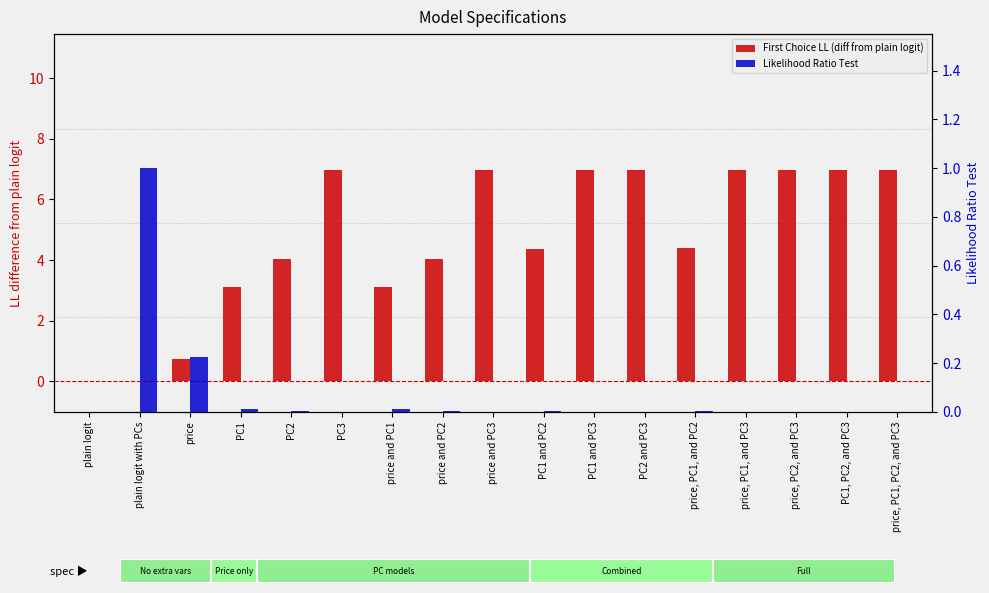

What is the label of the 7th bar from the right?

PC1 and PC3